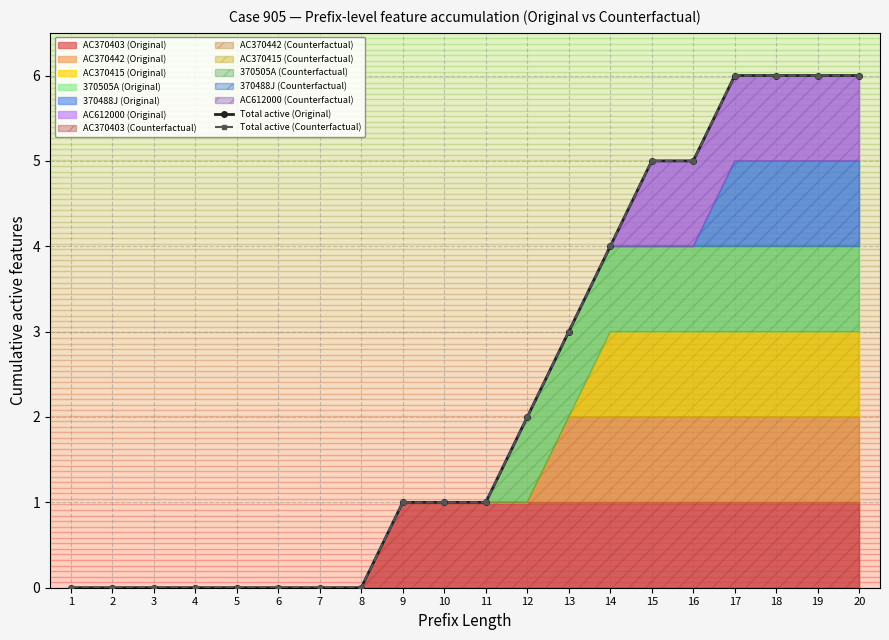

What is the difference between the Total active (Original) values at 14 and 2?

4